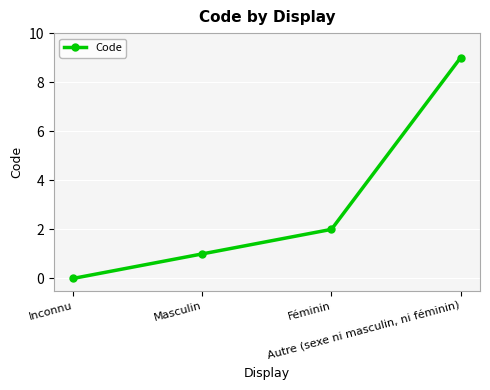

How many data points are less than 2?

2